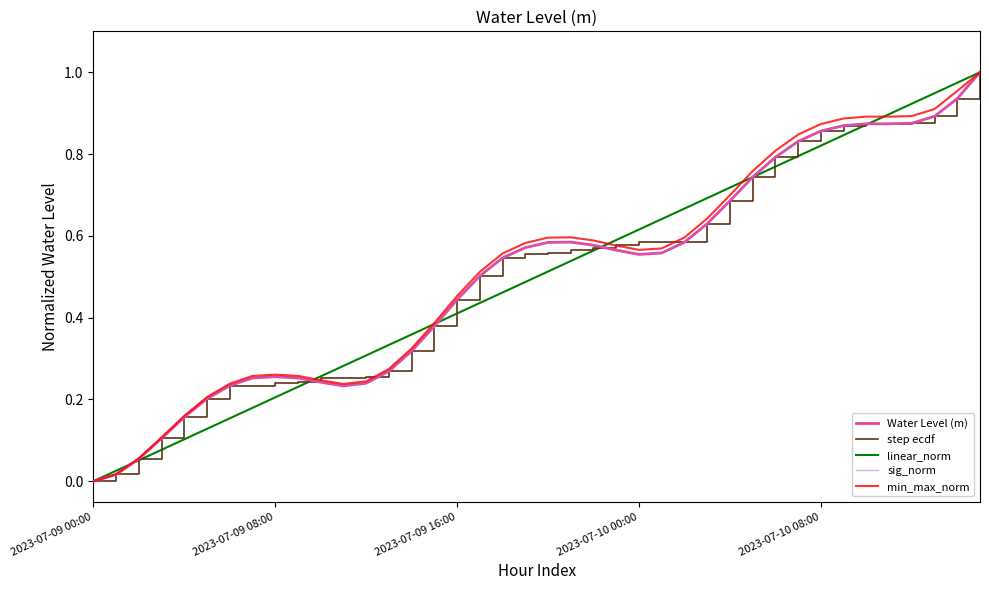

Does the chart display data point markers on the line(s)?

No